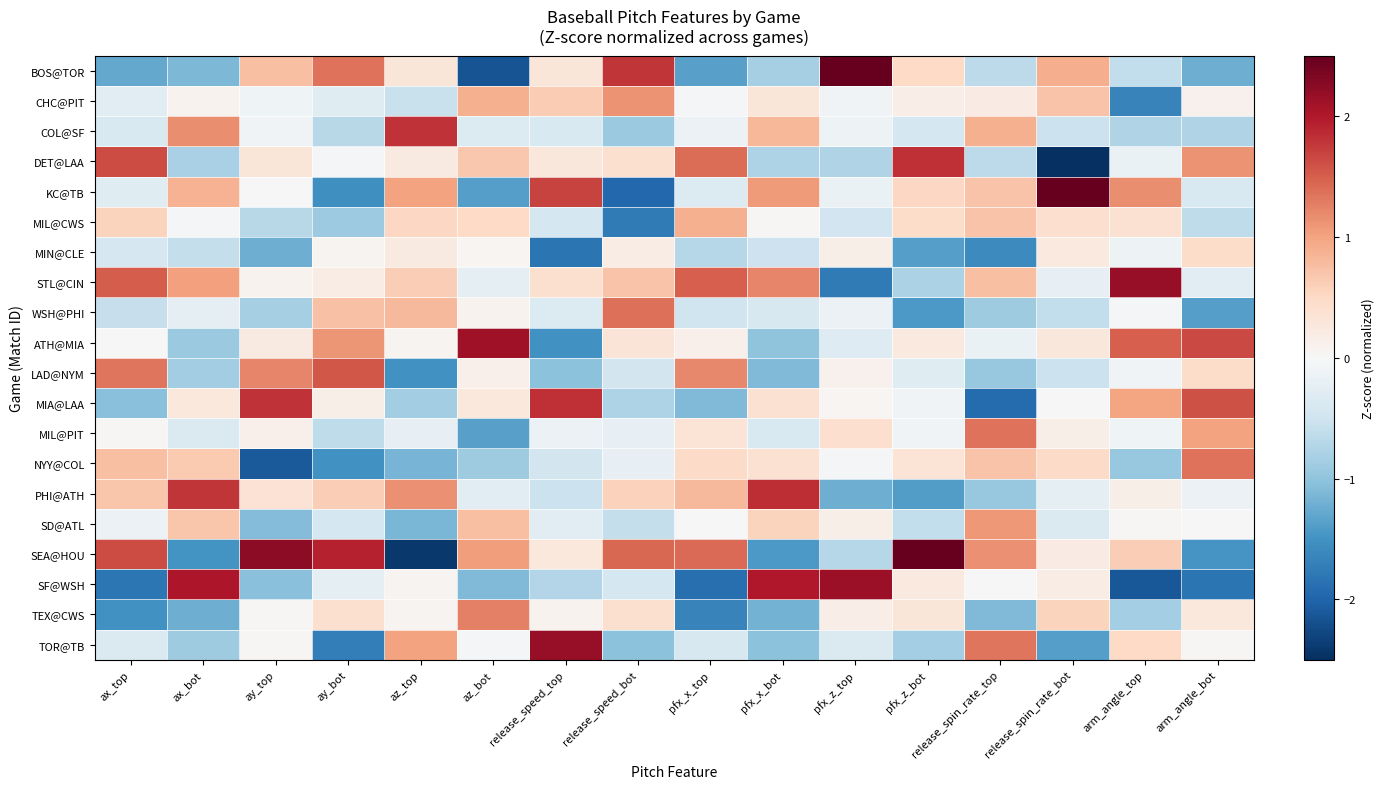

Reading left to right, list all the values displayed in this chart.

BOS@TOR: ax_top=-1.3	ax_bot=-1.1	ay_top=0.8	ay_bot=1.4	az_top=0.3	az_bot=-2.2	release_speed_top=0.3	release_speed_bot=1.8	pfx_x_top=-1.4	pfx_x_bot=-0.8	pfx_z_top=3.0	pfx_z_bot=0.5	release_spin_rate_top=-0.7	release_spin_rate_bot=0.9	arm_angle_top=-0.6	arm_angle_bot=-1.2
CHC@PIT: ax_top=-0.3	ax_bot=0.1	ay_top=-0.1	ay_bot=-0.3	az_top=-0.6	az_bot=0.9	release_speed_top=0.6	release_speed_bot=1.1	pfx_x_top=-0.0	pfx_x_bot=0.3	pfx_z_top=-0.1	pfx_z_bot=0.2	release_spin_rate_top=0.2	release_spin_rate_bot=0.7	arm_angle_top=-1.7	arm_angle_bot=0.1
COL@SF: ax_top=-0.4	ax_bot=1.2	ay_top=-0.1	ay_bot=-0.7	az_top=1.8	az_bot=-0.3	release_speed_top=-0.4	release_speed_bot=-0.9	pfx_x_top=-0.1	pfx_x_bot=0.8	pfx_z_top=-0.1	pfx_z_bot=-0.4	release_spin_rate_top=0.9	release_spin_rate_bot=-0.5	arm_angle_top=-0.8	arm_angle_bot=-0.7
DET@LAA: ax_top=1.6	ax_bot=-0.8	ay_top=0.3	ay_bot=-0.0	az_top=0.2	az_bot=0.7	release_speed_top=0.3	release_speed_bot=0.4	pfx_x_top=1.4	pfx_x_bot=-0.8	pfx_z_top=-0.8	pfx_z_bot=1.8	release_spin_rate_top=-0.6	release_spin_rate_bot=-2.9	arm_angle_top=-0.2	arm_angle_bot=1.1
KC@TB: ax_top=-0.3	ax_bot=0.9	ay_top=-0.0	ay_bot=-1.5	az_top=1.0	az_bot=-1.4	release_speed_top=1.7	release_speed_bot=-2.0	pfx_x_top=-0.3	pfx_x_bot=1.1	pfx_z_top=-0.2	pfx_z_bot=0.5	release_spin_rate_top=0.7	release_spin_rate_bot=2.5	arm_angle_top=1.2	arm_angle_bot=-0.4
MIL@CWS: ax_top=0.6	ax_bot=-0.0	ay_top=-0.7	ay_bot=-0.9	az_top=0.5	az_bot=0.5	release_speed_top=-0.4	release_speed_bot=-1.8	pfx_x_top=0.9	pfx_x_bot=0.0	pfx_z_top=-0.5	pfx_z_bot=0.5	release_spin_rate_top=0.7	release_spin_rate_bot=0.4	arm_angle_top=0.4	arm_angle_bot=-0.6
MIN@CLE: ax_top=-0.4	ax_bot=-0.6	ay_top=-1.2	ay_bot=0.1	az_top=0.2	az_bot=0.0	release_speed_top=-1.8	release_speed_bot=0.2	pfx_x_top=-0.7	pfx_x_bot=-0.5	pfx_z_top=0.1	pfx_z_bot=-1.4	release_spin_rate_top=-1.6	release_spin_rate_bot=0.2	arm_angle_top=-0.1	arm_angle_bot=0.5
STL@CIN: ax_top=1.5	ax_bot=1.0	ay_top=0.1	ay_bot=0.2	az_top=0.6	az_bot=-0.3	release_speed_top=0.4	release_speed_bot=0.7	pfx_x_top=1.5	pfx_x_bot=1.2	pfx_z_top=-1.8	pfx_z_bot=-0.8	release_spin_rate_top=0.8	release_spin_rate_bot=-0.2	arm_angle_top=2.2	arm_angle_bot=-0.3
WSH@PHI: ax_top=-0.6	ax_bot=-0.2	ay_top=-0.8	ay_bot=0.7	az_top=0.8	az_bot=0.1	release_speed_top=-0.3	release_speed_bot=1.4	pfx_x_top=-0.5	pfx_x_bot=-0.4	pfx_z_top=-0.2	pfx_z_bot=-1.4	release_spin_rate_top=-0.9	release_spin_rate_bot=-0.6	arm_angle_top=-0.0	arm_angle_bot=-1.4
ATH@MIA: ax_top=-0.0	ax_bot=-0.9	ay_top=0.2	ay_bot=1.1	az_top=0.1	az_bot=2.1	release_speed_top=-1.5	release_speed_bot=0.3	pfx_x_top=0.1	pfx_x_bot=-1.0	pfx_z_top=-0.3	pfx_z_bot=0.2	release_spin_rate_top=-0.2	release_spin_rate_bot=0.3	arm_angle_top=1.5	arm_angle_bot=1.7
LAD@NYM: ax_top=1.3	ax_bot=-0.9	ay_top=1.2	ay_bot=1.5	az_top=-1.5	az_bot=0.1	release_speed_top=-1.0	release_speed_bot=-0.5	pfx_x_top=1.2	pfx_x_bot=-1.1	pfx_z_top=0.1	pfx_z_bot=-0.3	release_spin_rate_top=-0.9	release_spin_rate_bot=-0.5	arm_angle_top=-0.1	arm_angle_bot=0.5
MIA@LAA: ax_top=-1.1	ax_bot=0.3	ay_top=1.8	ay_bot=0.1	az_top=-0.9	az_bot=0.3	release_speed_top=1.8	release_speed_bot=-0.8	pfx_x_top=-1.1	pfx_x_bot=0.4	pfx_z_top=0.0	pfx_z_bot=-0.1	release_spin_rate_top=-1.9	release_spin_rate_bot=-0.0	arm_angle_top=1.0	arm_angle_bot=1.6
MIL@PIT: ax_top=0.0	ax_bot=-0.4	ay_top=0.1	ay_bot=-0.6	az_top=-0.2	az_bot=-1.4	release_speed_top=-0.1	release_speed_bot=-0.2	pfx_x_top=0.3	pfx_x_bot=-0.4	pfx_z_top=0.4	pfx_z_bot=-0.1	release_spin_rate_top=1.4	release_spin_rate_bot=0.2	arm_angle_top=-0.1	arm_angle_bot=1.0
NYY@COL: ax_top=0.7	ax_bot=0.6	ay_top=-2.1	ay_bot=-1.5	az_top=-1.2	az_bot=-0.9	release_speed_top=-0.5	release_speed_bot=-0.2	pfx_x_top=0.5	pfx_x_bot=0.4	pfx_z_top=-0.0	pfx_z_bot=0.3	release_spin_rate_top=0.7	release_spin_rate_bot=0.5	arm_angle_top=-0.9	arm_angle_bot=1.4
PHI@ATH: ax_top=0.7	ax_bot=1.8	ay_top=0.4	ay_bot=0.6	az_top=1.1	az_bot=-0.3	release_speed_top=-0.5	release_speed_bot=0.6	pfx_x_top=0.8	pfx_x_bot=1.8	pfx_z_top=-1.2	pfx_z_bot=-1.4	release_spin_rate_top=-0.9	release_spin_rate_bot=-0.2	arm_angle_top=0.1	arm_angle_bot=-0.1
SD@ATL: ax_top=-0.2	ax_bot=0.7	ay_top=-1.1	ay_bot=-0.4	az_top=-1.2	az_bot=0.7	release_speed_top=-0.3	release_speed_bot=-0.6	pfx_x_top=0.0	pfx_x_bot=0.5	pfx_z_top=0.1	pfx_z_bot=-0.6	release_spin_rate_top=1.1	release_spin_rate_bot=-0.4	arm_angle_top=0.0	arm_angle_bot=-0.0
SEA@HOU: ax_top=1.6	ax_bot=-1.5	ay_top=2.2	ay_bot=1.9	az_top=-2.4	az_bot=1.1	release_speed_top=0.3	release_speed_bot=1.4	pfx_x_top=1.4	pfx_x_bot=-1.4	pfx_z_top=-0.7	pfx_z_bot=2.8	release_spin_rate_top=1.1	release_spin_rate_bot=0.2	arm_angle_top=0.6	arm_angle_bot=-1.5
SF@WSH: ax_top=-1.8	ax_bot=2.0	ay_top=-1.1	ay_bot=-0.3	az_top=0.1	az_bot=-1.1	release_speed_top=-0.7	release_speed_bot=-0.4	pfx_x_top=-1.9	pfx_x_bot=2.0	pfx_z_top=2.1	pfx_z_bot=0.3	release_spin_rate_top=-0.0	release_spin_rate_bot=0.2	arm_angle_top=-2.1	arm_angle_bot=-1.8
TEX@CWS: ax_top=-1.5	ax_bot=-1.2	ay_top=0.0	ay_bot=0.4	az_top=0.1	az_bot=1.3	release_speed_top=0.1	release_speed_bot=0.4	pfx_x_top=-1.7	pfx_x_bot=-1.2	pfx_z_top=0.2	pfx_z_bot=0.3	release_spin_rate_top=-1.1	release_spin_rate_bot=0.6	arm_angle_top=-0.9	arm_angle_bot=0.3
TOR@TB: ax_top=-0.4	ax_bot=-0.9	ay_top=0.0	ay_bot=-1.7	az_top=1.0	az_bot=-0.0	release_speed_top=2.2	release_speed_bot=-1.0	pfx_x_top=-0.4	pfx_x_bot=-1.0	pfx_z_top=-0.4	pfx_z_bot=-0.9	release_spin_rate_top=1.3	release_spin_rate_bot=-1.4	arm_angle_top=0.5	arm_angle_bot=0.0